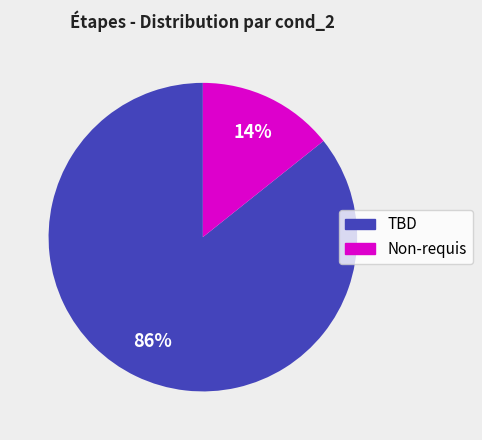

Does any single category account for the majority?

Yes